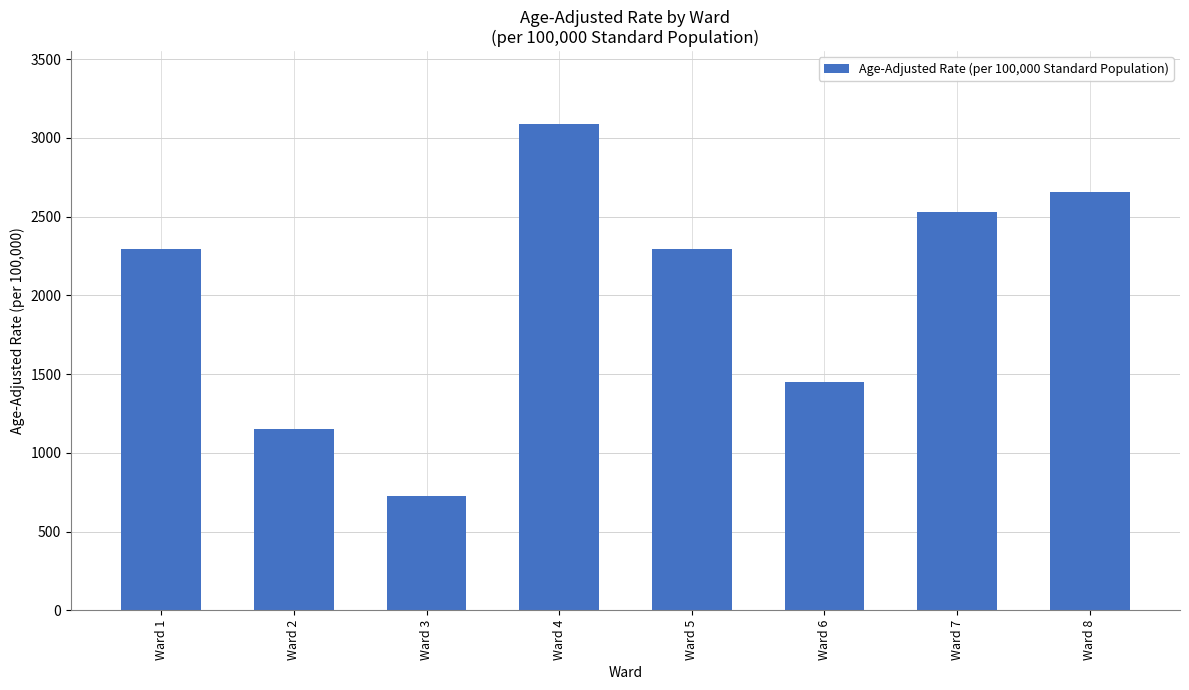

What is the value of the 5th bar from the left?

2293.0